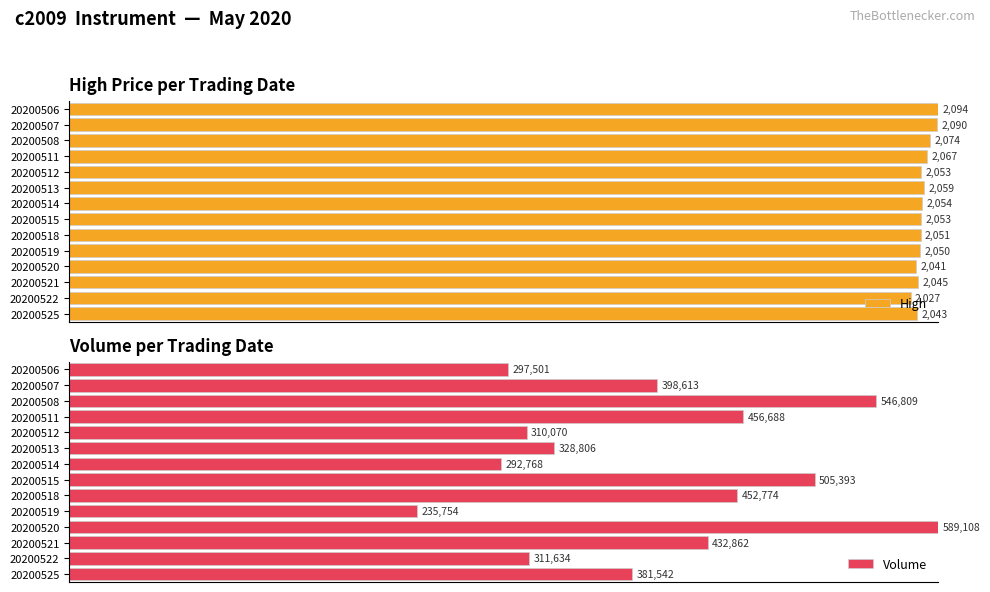

Does the chart contain stacked bars?

No